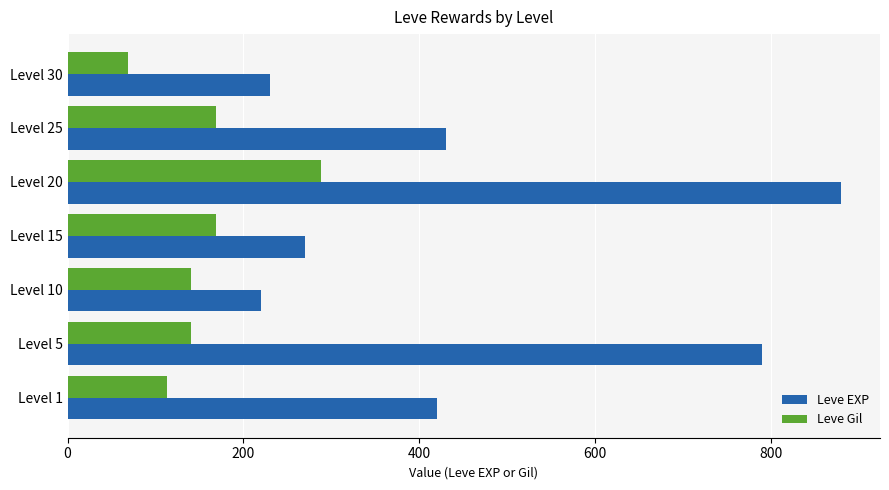

Which series has the largest range (max minus min)?

Leve EXP